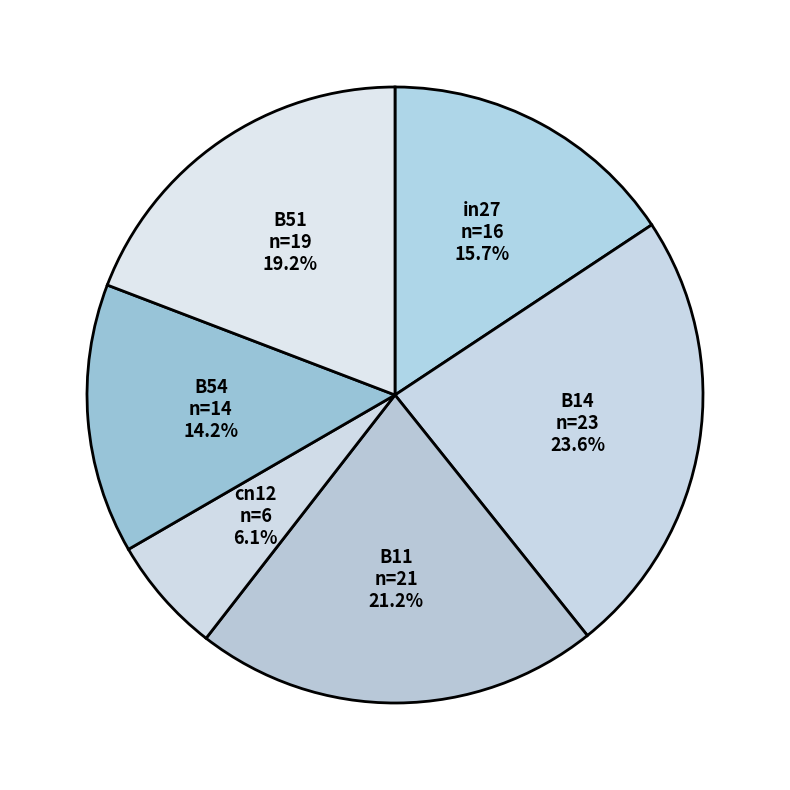

To the nearest percent, what is the combined percentage of B14 and in27?

39%